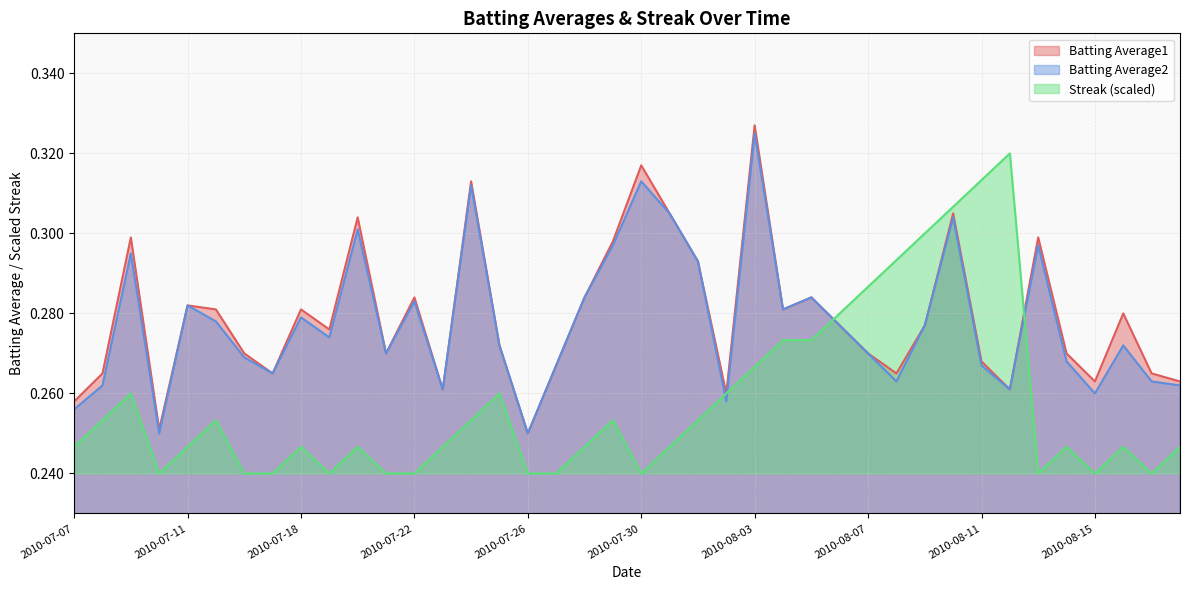

What is the lowest value of the Streak series?

0.2